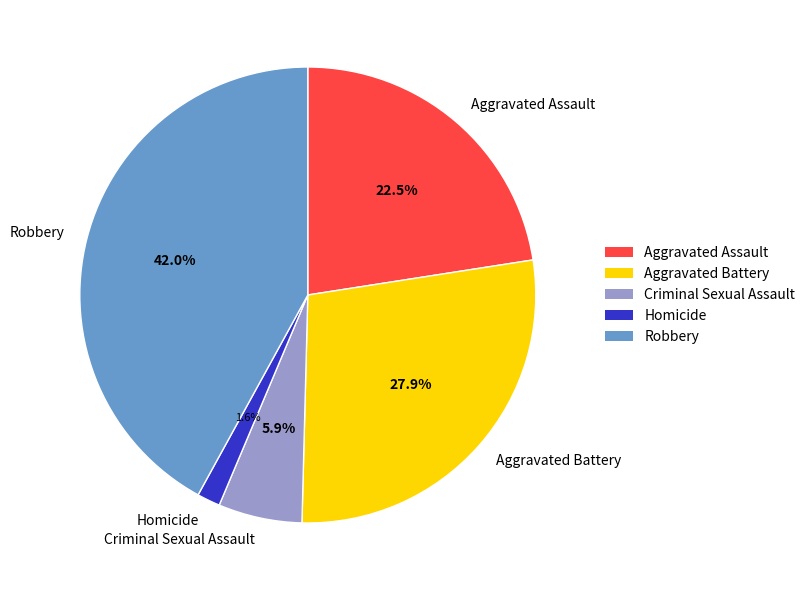

To the nearest percent, what percentage of the pie is Criminal Sexual Assault?

6%